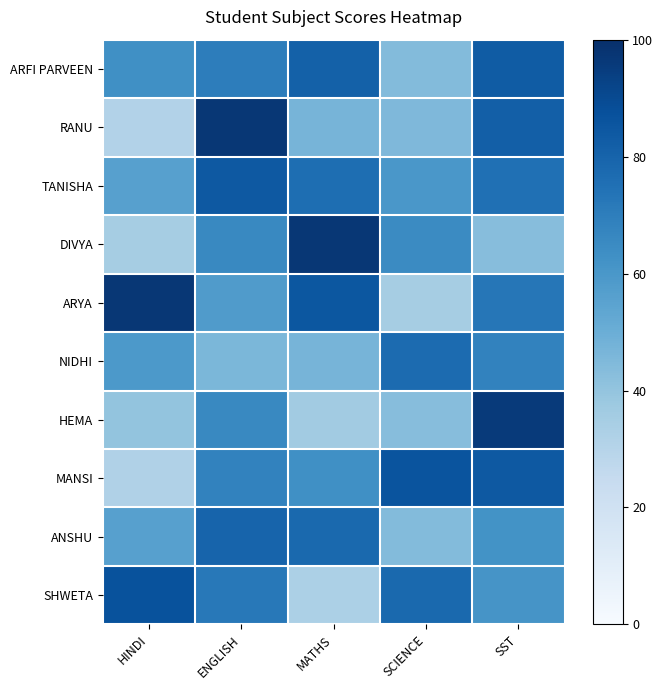

Which label corresponds to the smallest value in the chart?

HINDI